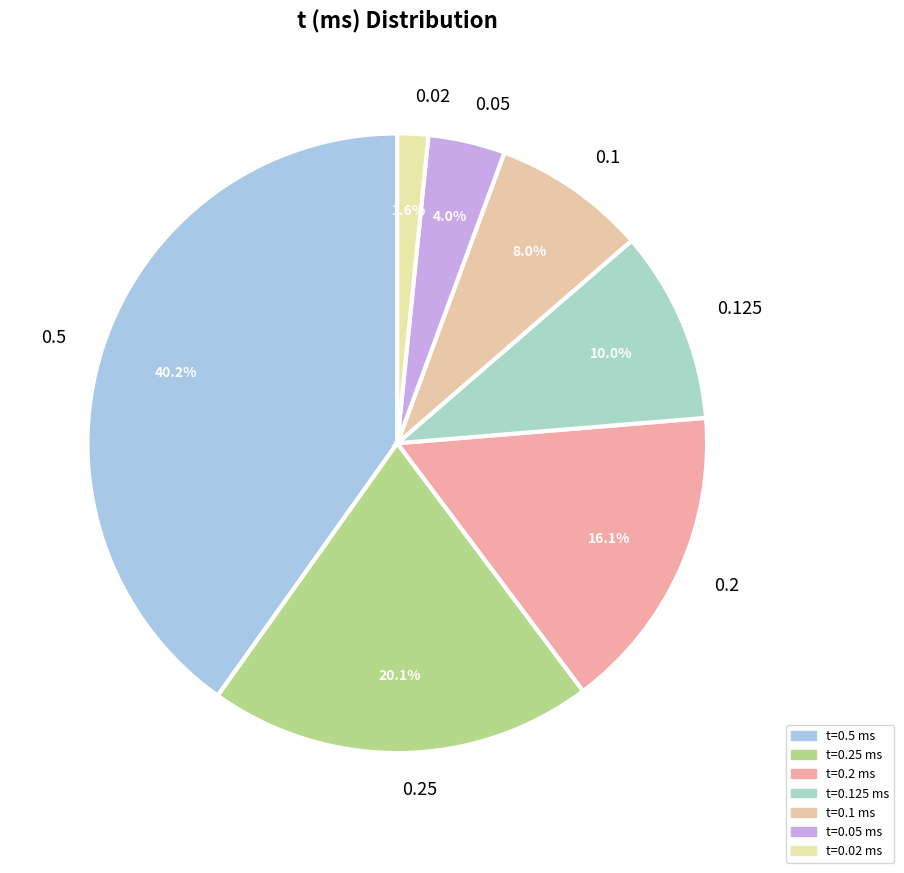

What percentage is the 0.05 slice, to the nearest percent?

4%